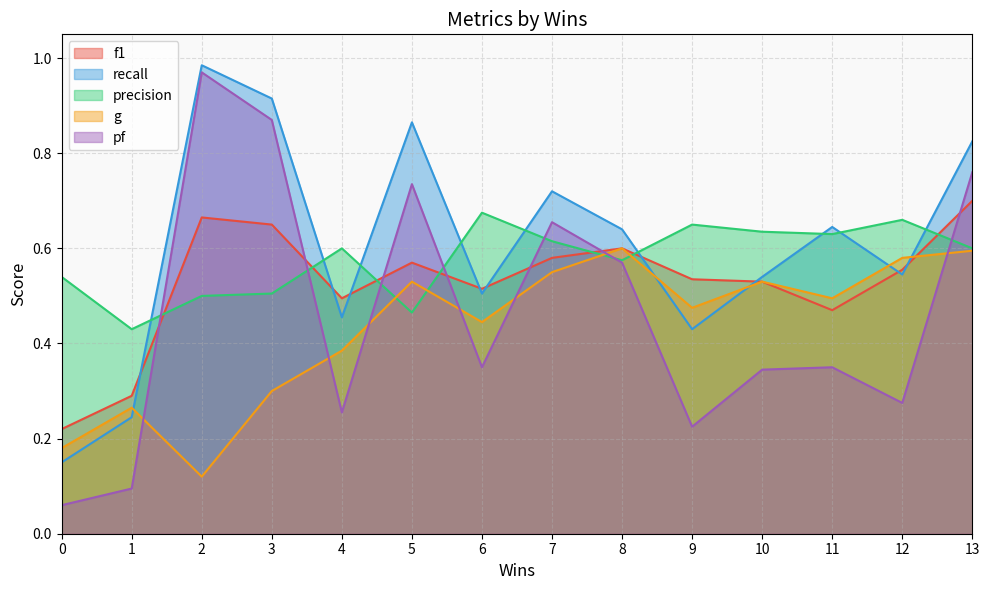

At which category does f1 reach its first local valley?

4